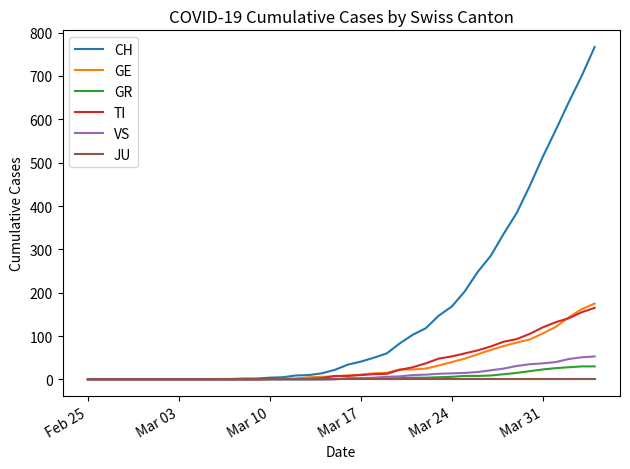

True or false: TI and GE cross at least once.

True